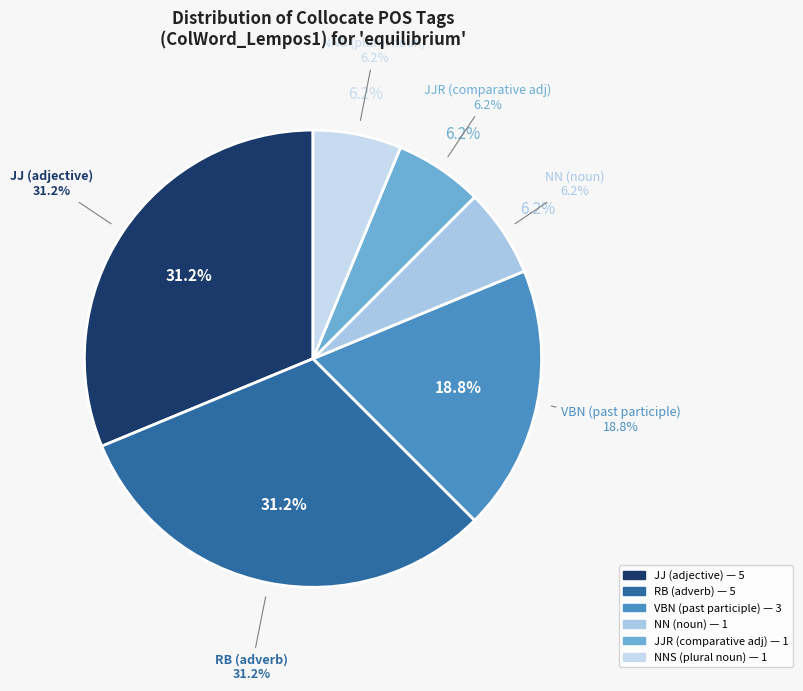

Approximately how many times larger is the value at JJR compared to RB?

0.2